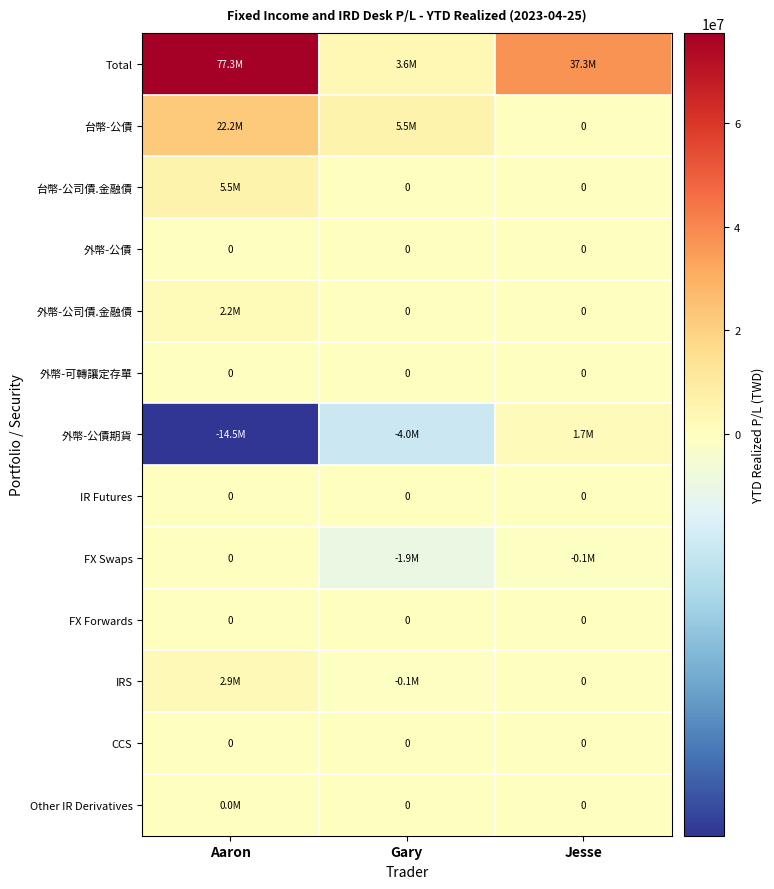

The value of FX Forwards at Gary is 0. True or false?

True